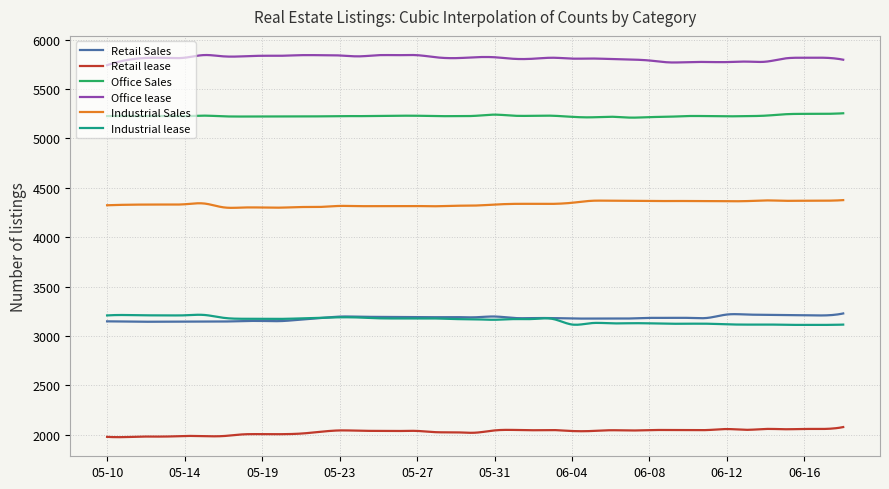

True or false: Industrial Sales and Office lease intersect in this chart.

False